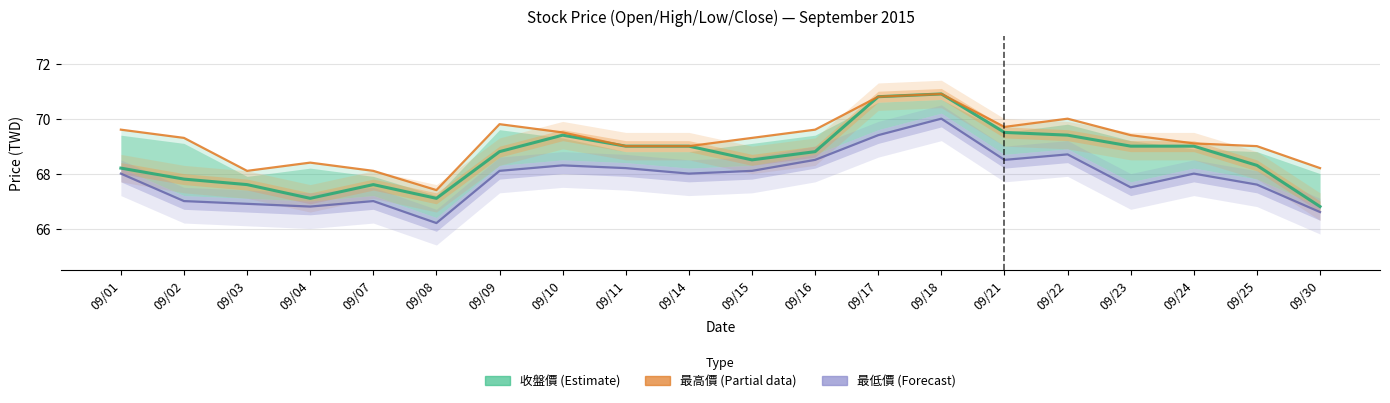

Is it true that 最低價 (Low) equals 119.4 at 09/18?

False